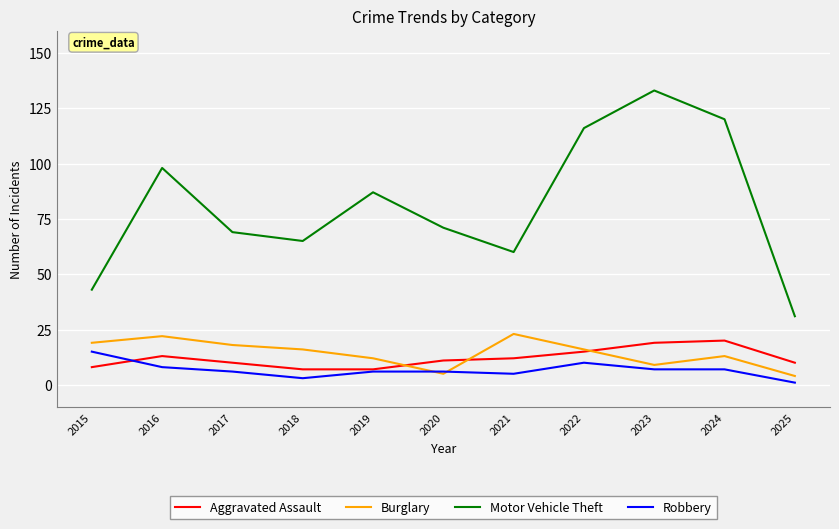

Where does the Motor Vehicle Theft series first go above 71?

2016